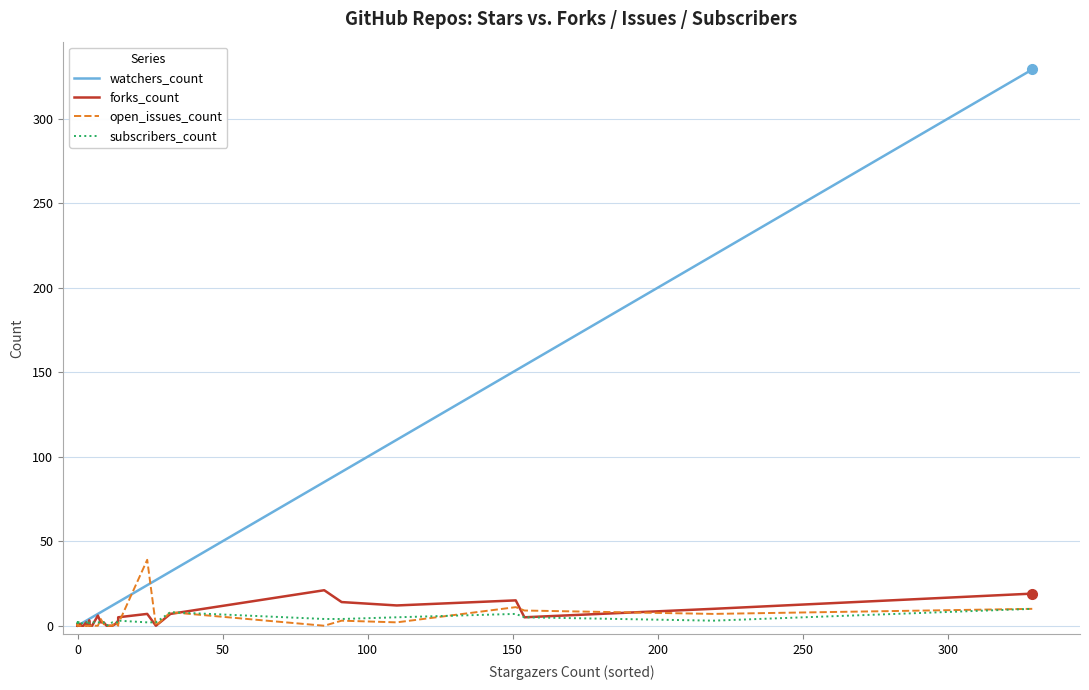

Rank the series by their maximum value, from highest to lowest.

watchers_count, open_issues_count, forks_count, subscribers_count